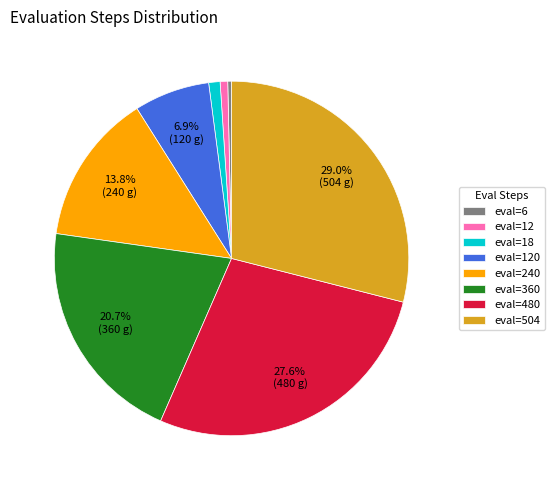

Does eval=12 represent more than half of the total?

No